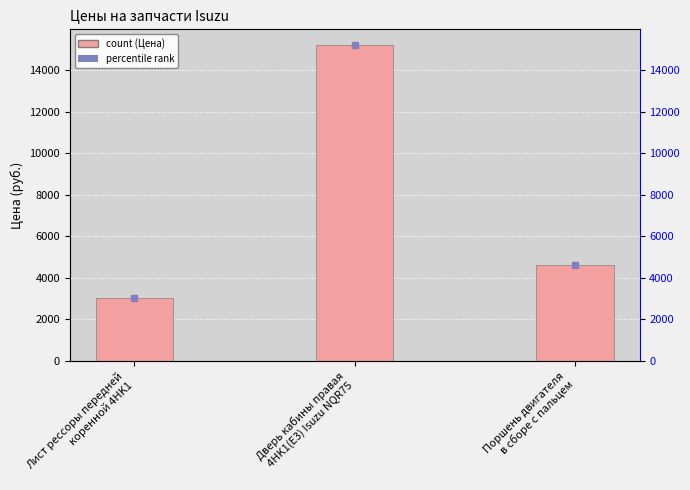

Does the chart contain stacked bars?

No